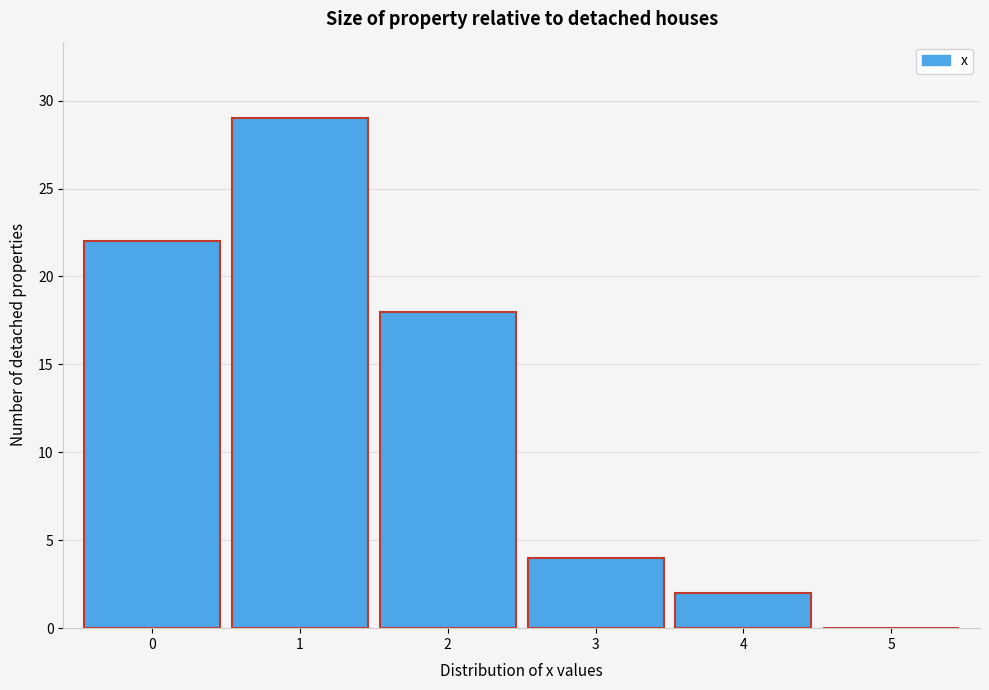

What is the height of the bar covering 3.5 to 4.5 on the x-axis? The values are not printed on the chart, so give them approximately, as read against the axis.

2